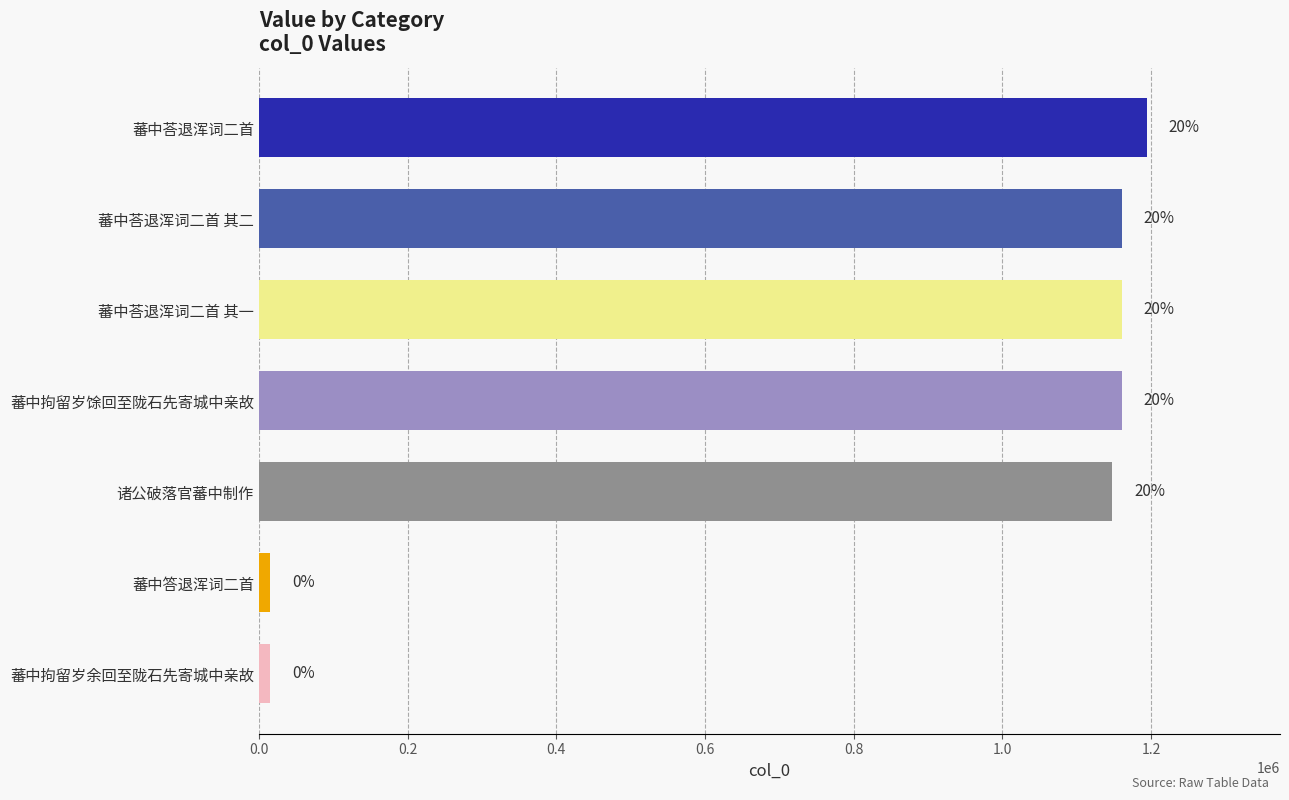

How many bars are there in total?

7